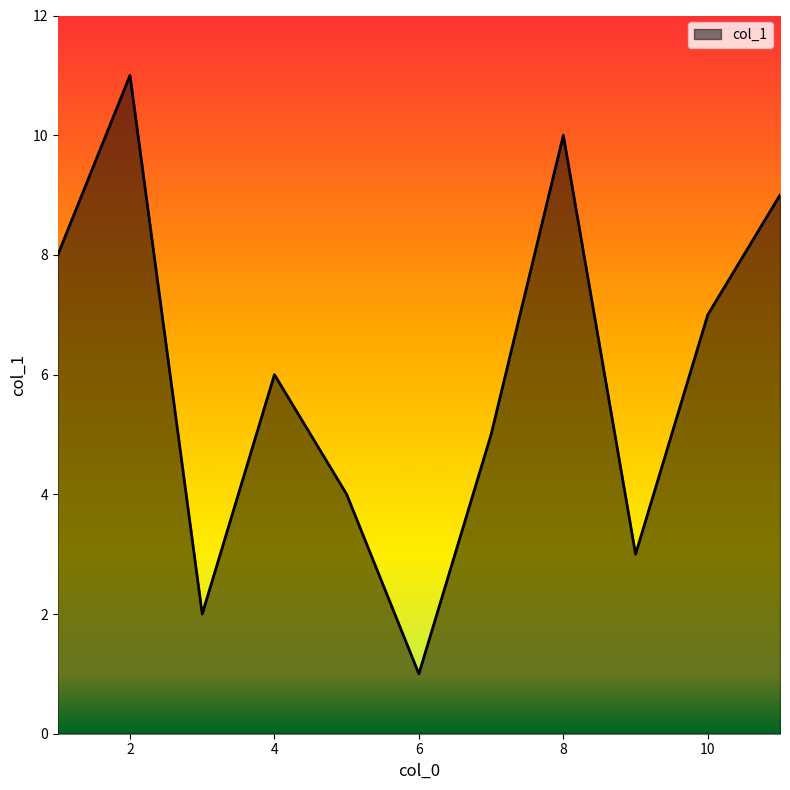

What is the difference between the second highest and second lowest values?

8